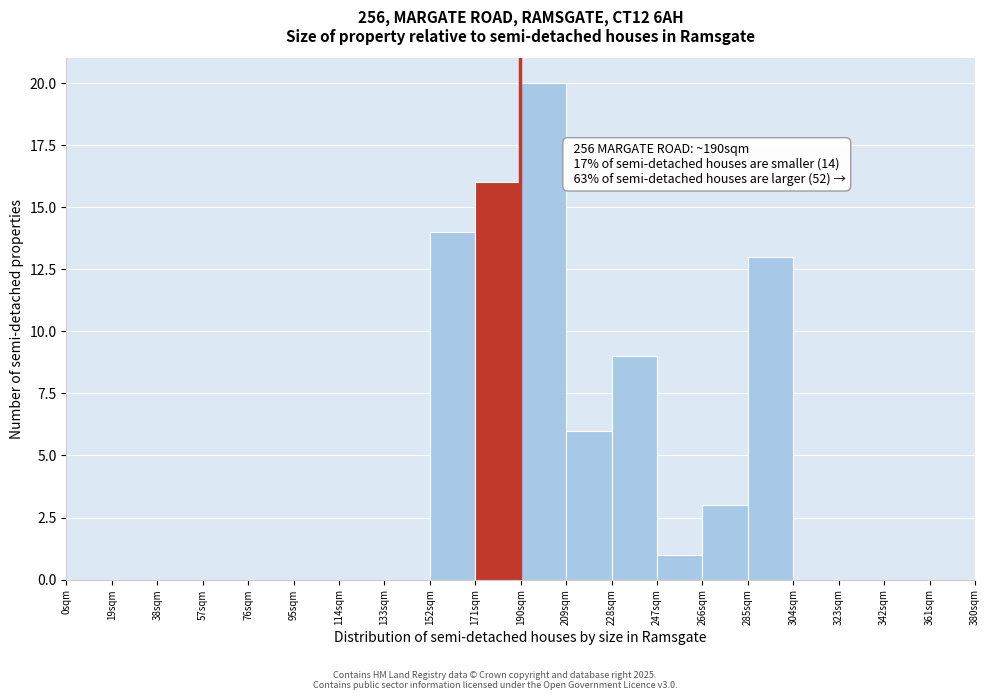

Which range on the x-axis has the tallest bar?

190 to 209